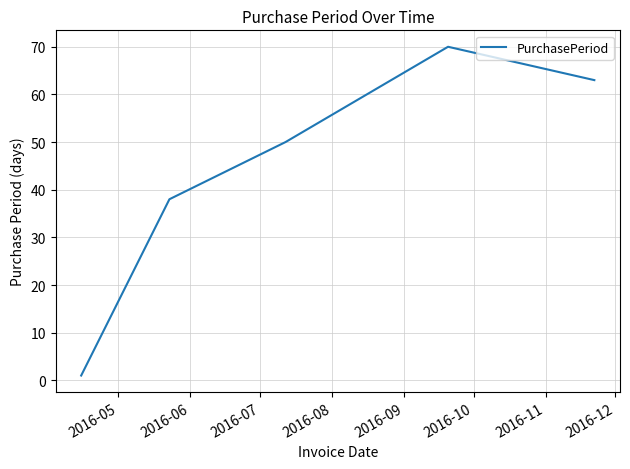

True or false: the data has more than 0 interior local peaks.

True